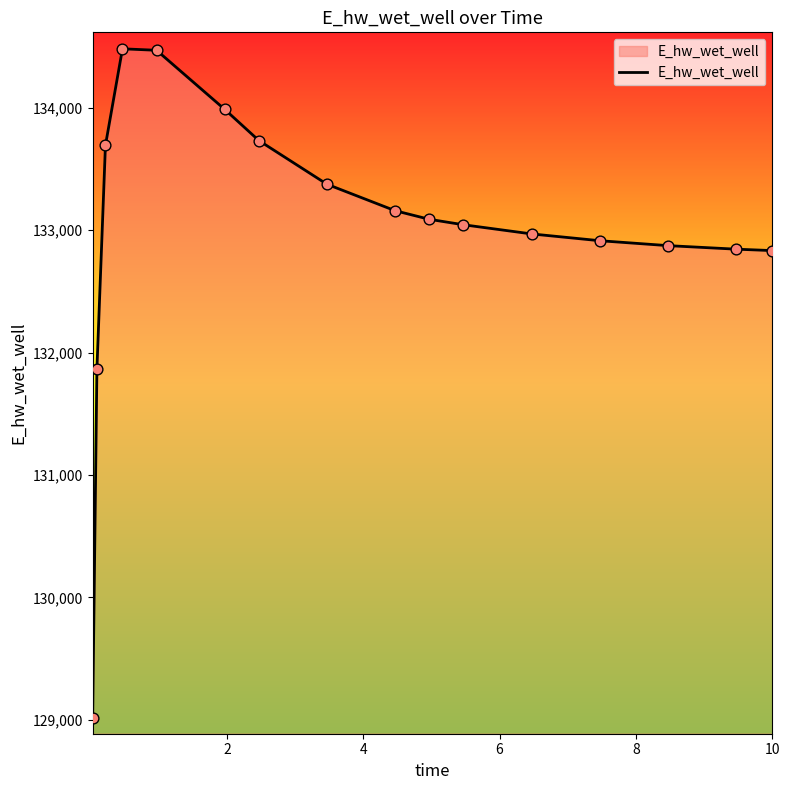

What is the smallest value displayed?

129015.6